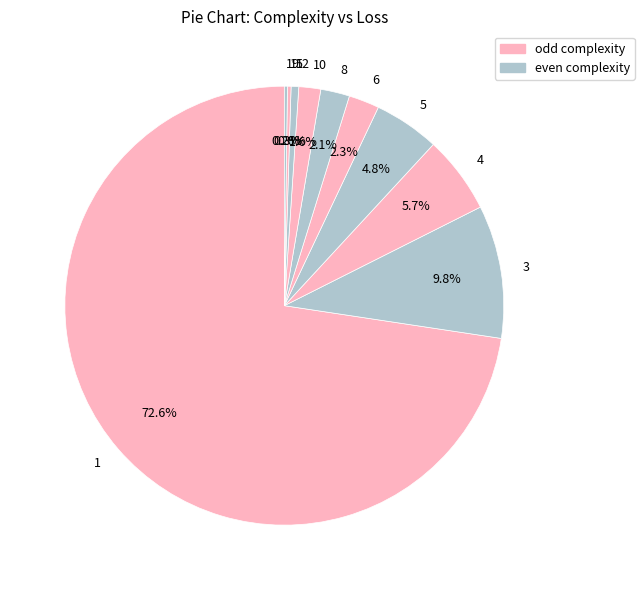

Is there a majority slice in this chart?

Yes